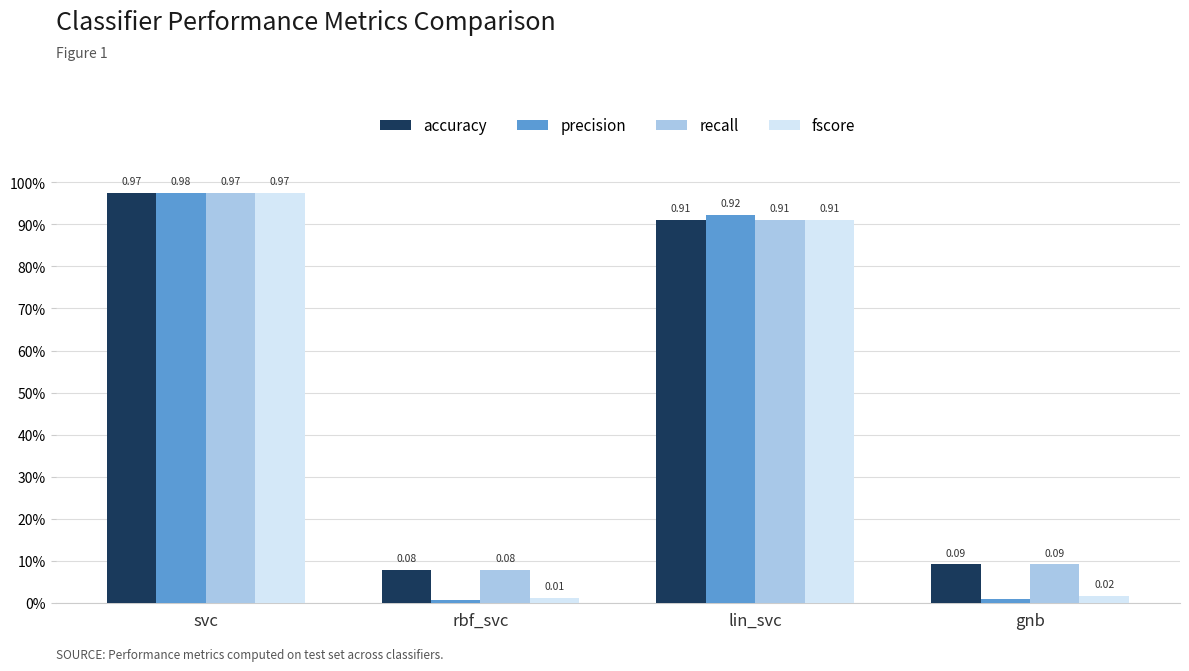

What is the sum of all fscore values?

1.9